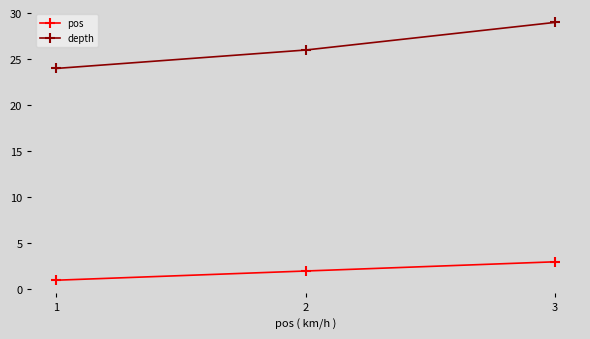

What is the value of the pos point at the 1st from the left?

1